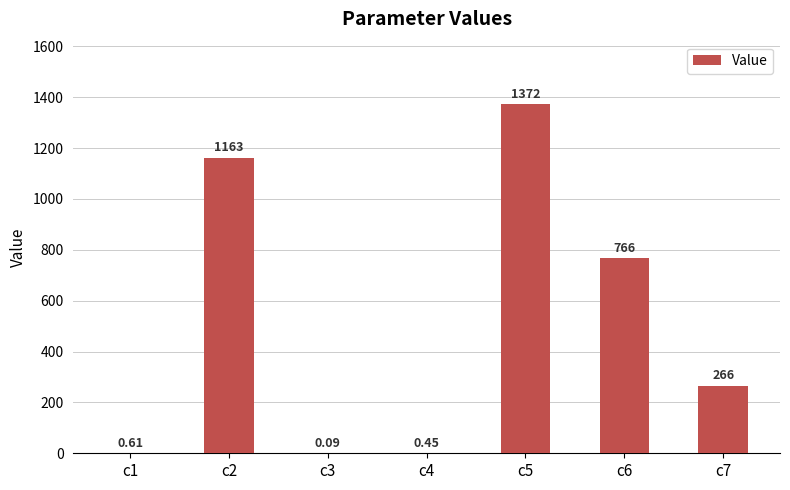

What is the greatest value displayed?

1371.8